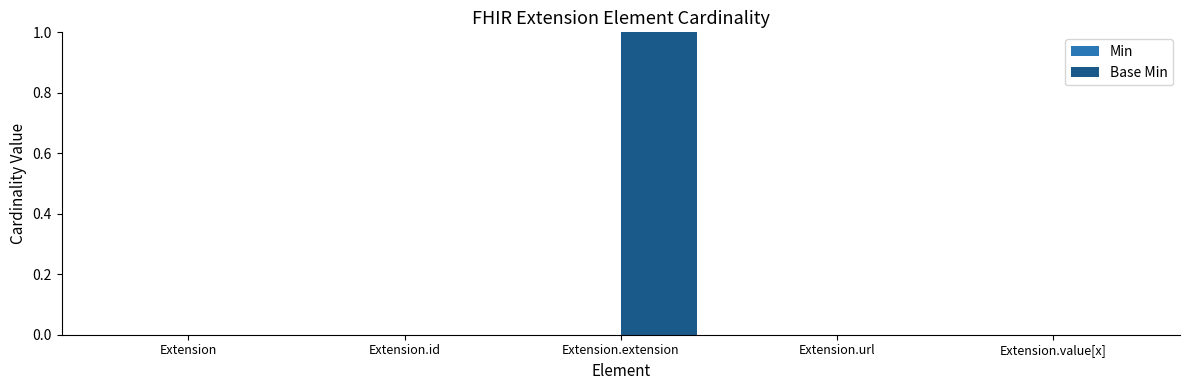

True or false: the data shows 0 at Extension.id.

True